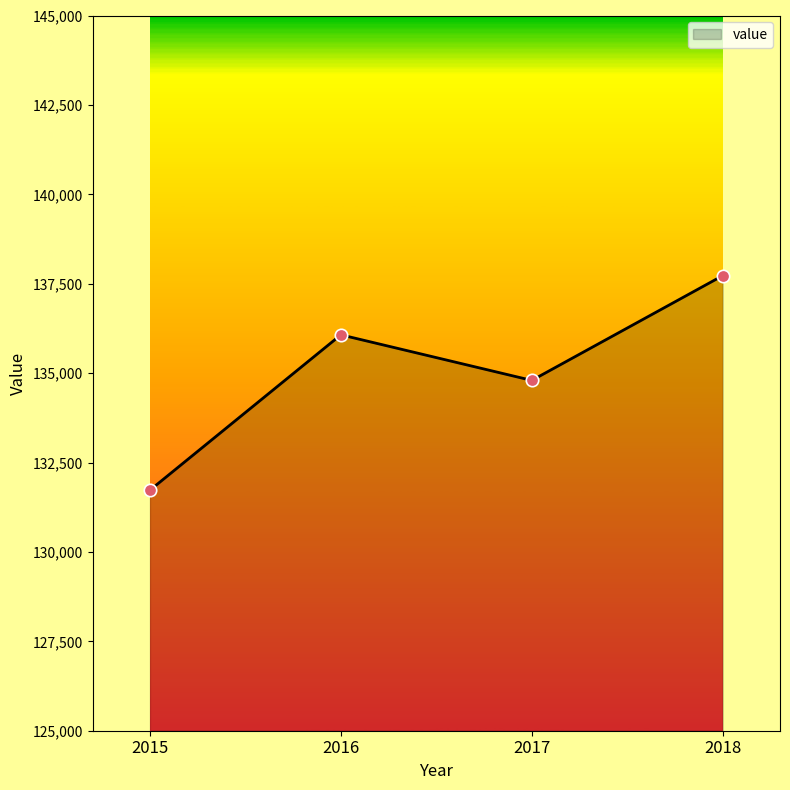

Between 2015 and 2017, which is larger?

2017